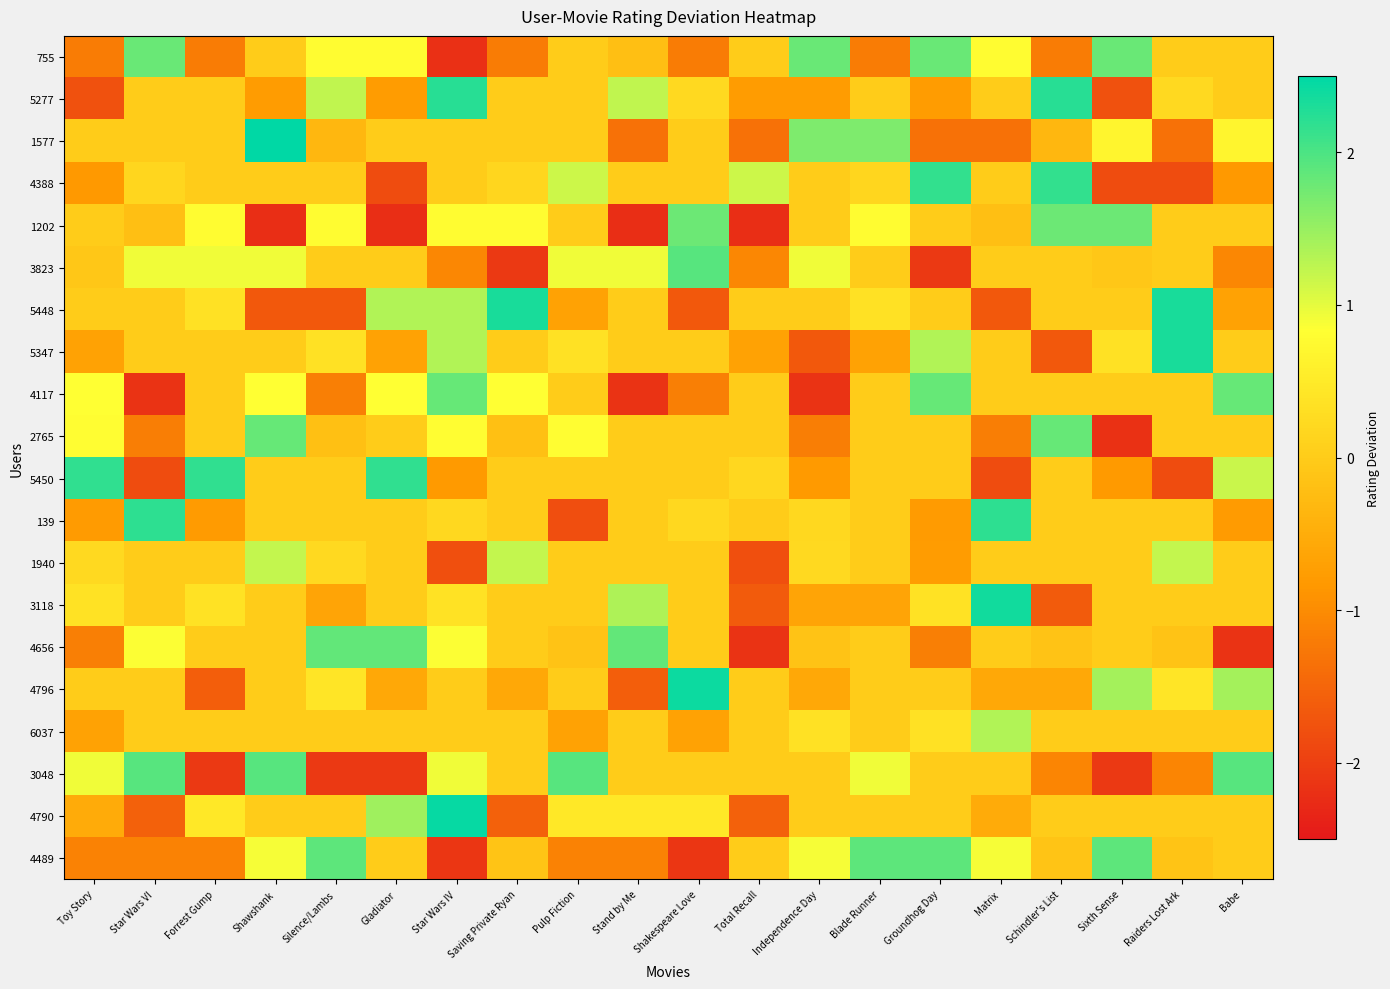

Count the number of categories in the chart.

20